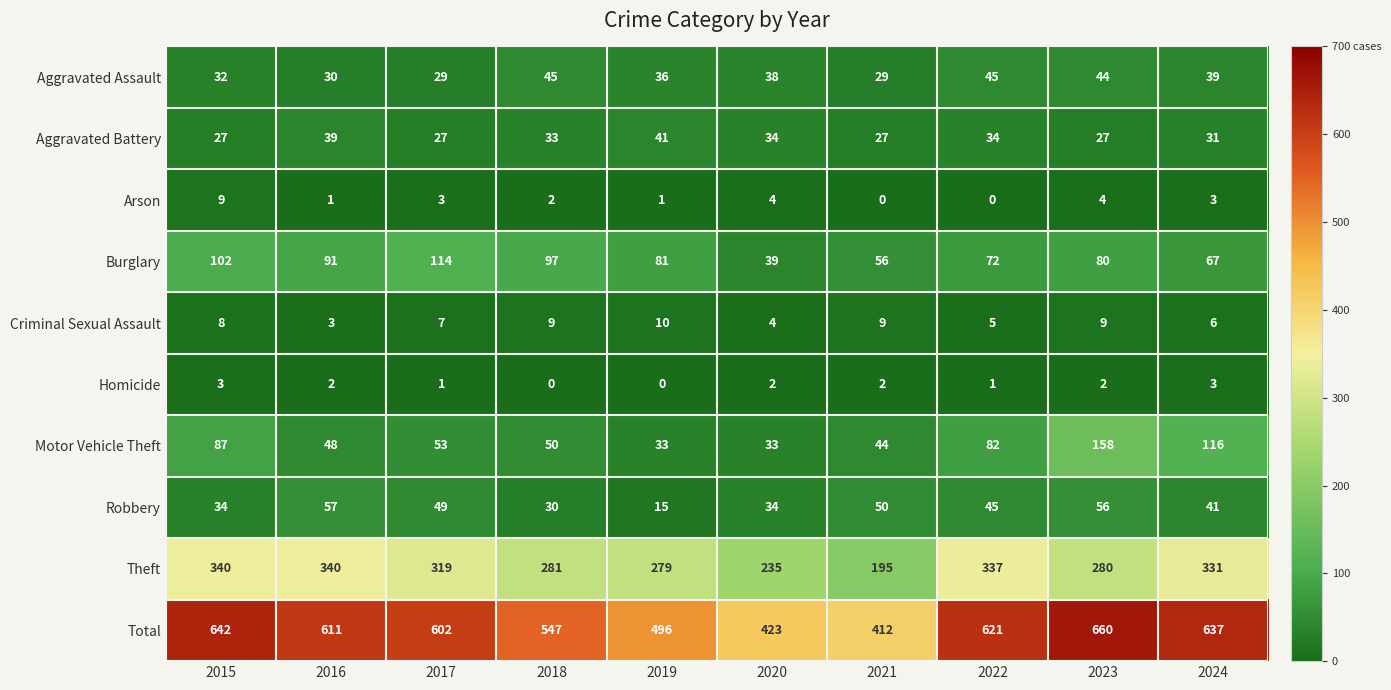

What is the lowest value of the Criminal Sexual Assault series?

3